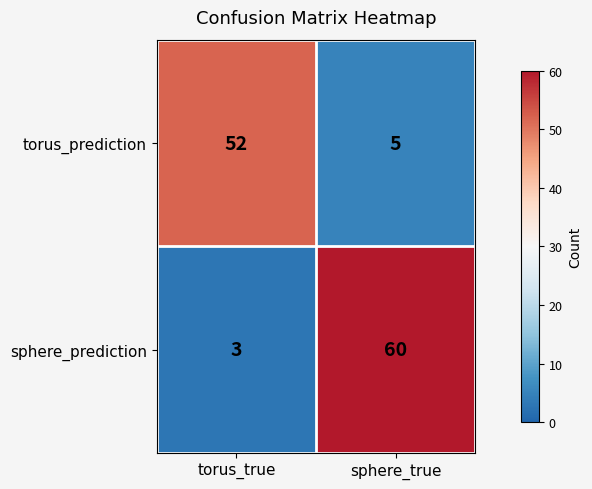

Reading right to left, what are all the values shown in this chart?

torus_prediction: sphere_true=5	torus_true=52
sphere_prediction: sphere_true=60	torus_true=3